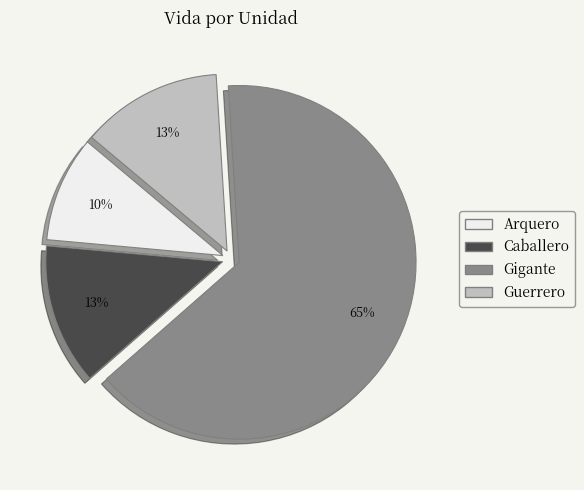

Does any single category account for the majority?

Yes